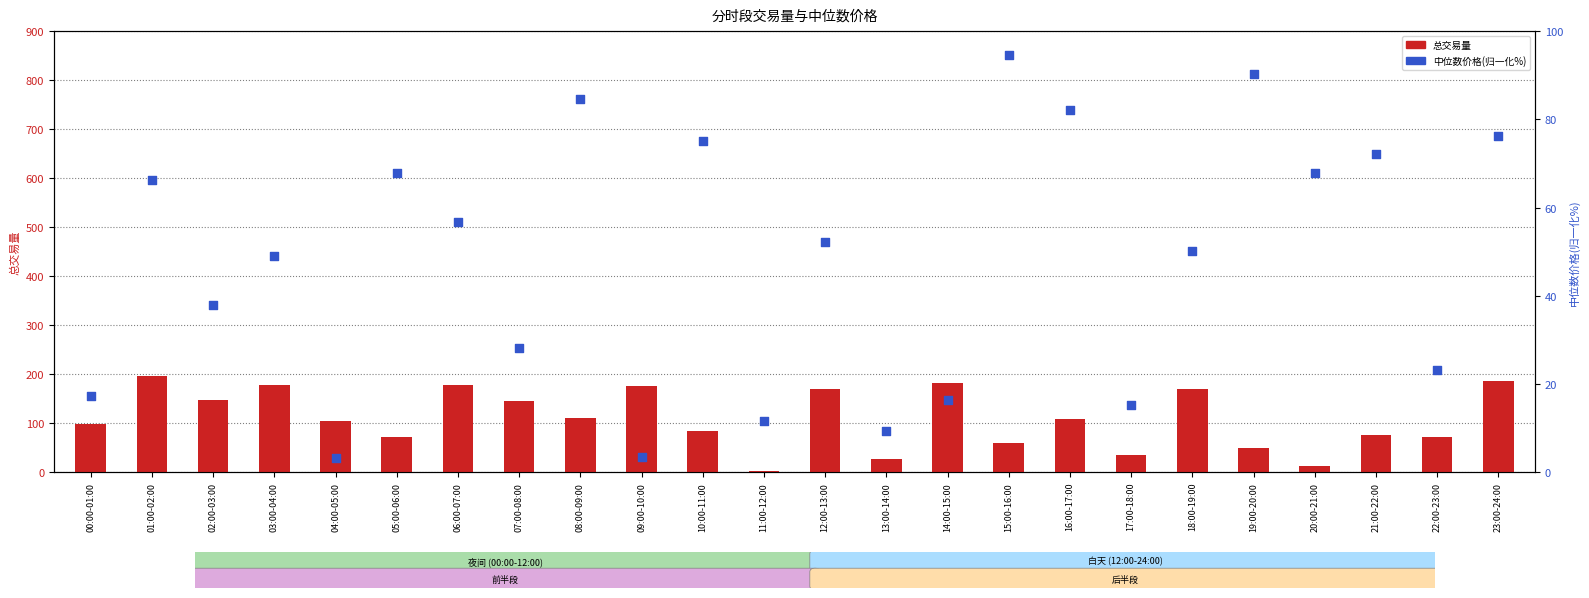

Which series has the largest total across all categories?

总交易量